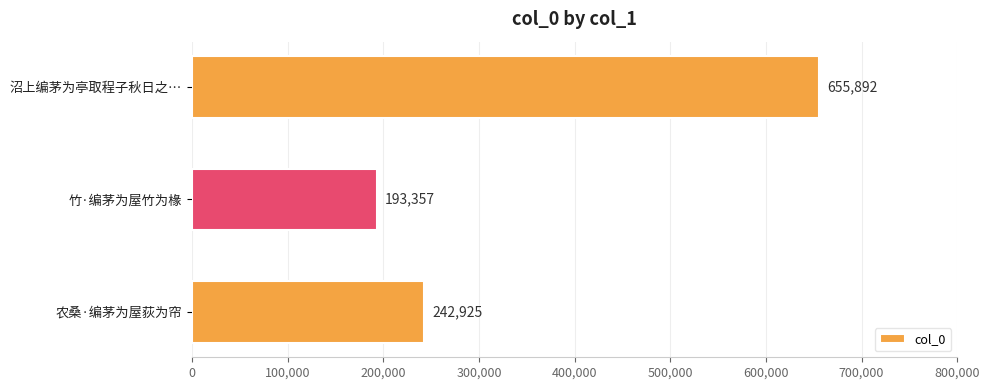

Which label corresponds to the smallest value in the chart?

竹·编茅为屋竹为椽